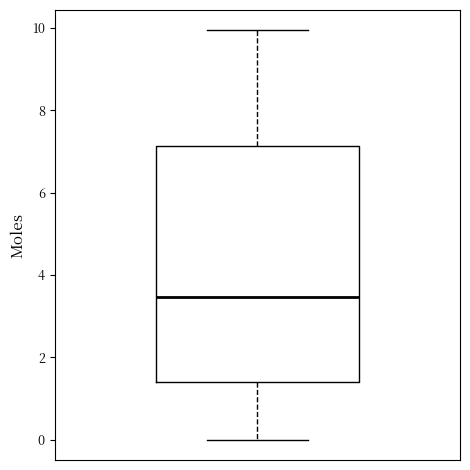

Where does the upper whisker of the box end on the y-axis? The values are not printed on the chart, so give them approximately, as read against the axis.

10.0